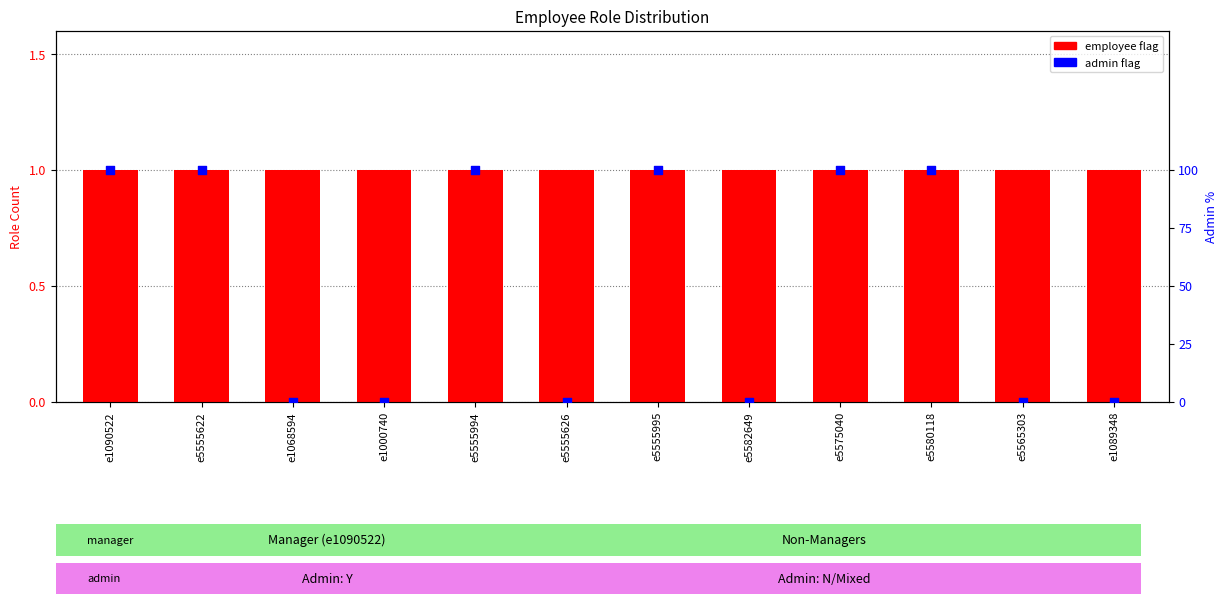

Which series contains the lowest Y value?

admin flag